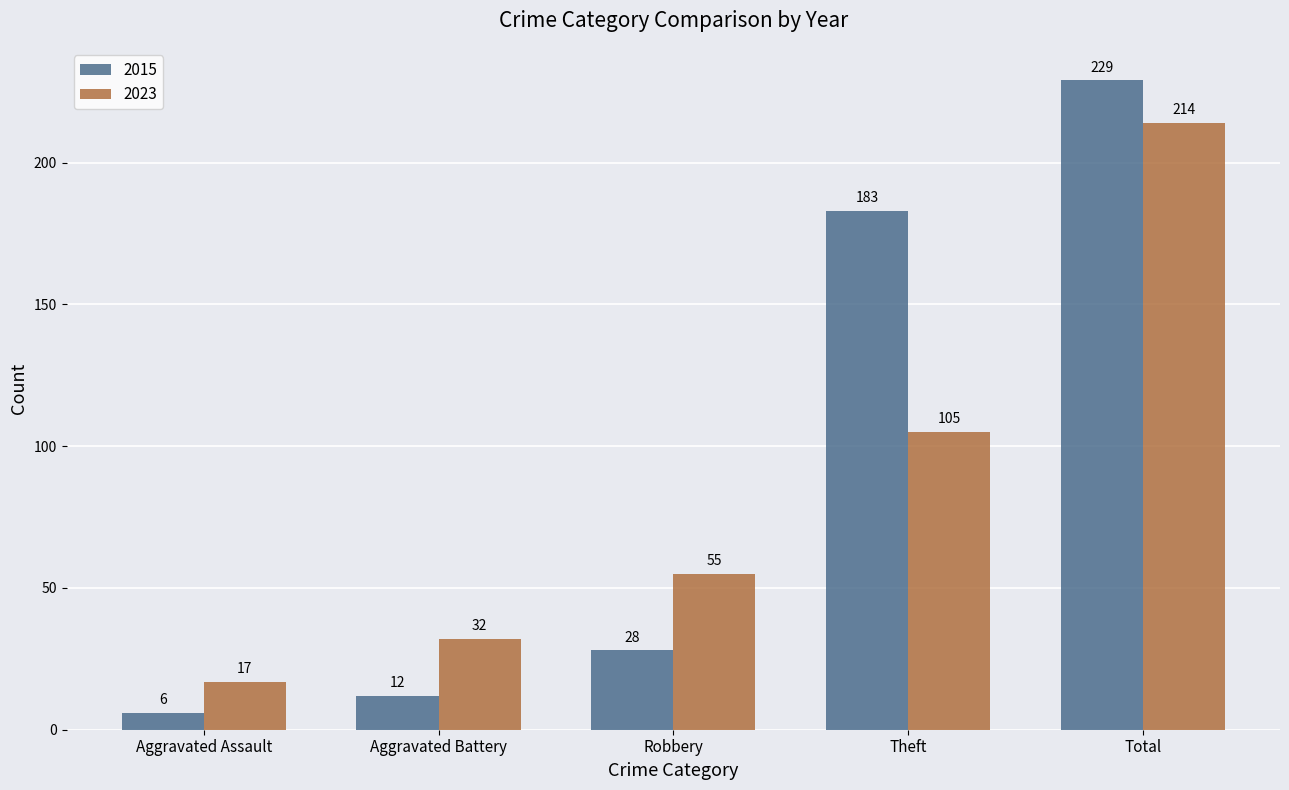

Reading right to left, transcribe all the data shown in this chart.

2015: Total=229	Theft=183	Robbery=28	Aggravated Battery=12	Aggravated Assault=6
2023: Total=214	Theft=105	Robbery=55	Aggravated Battery=32	Aggravated Assault=17